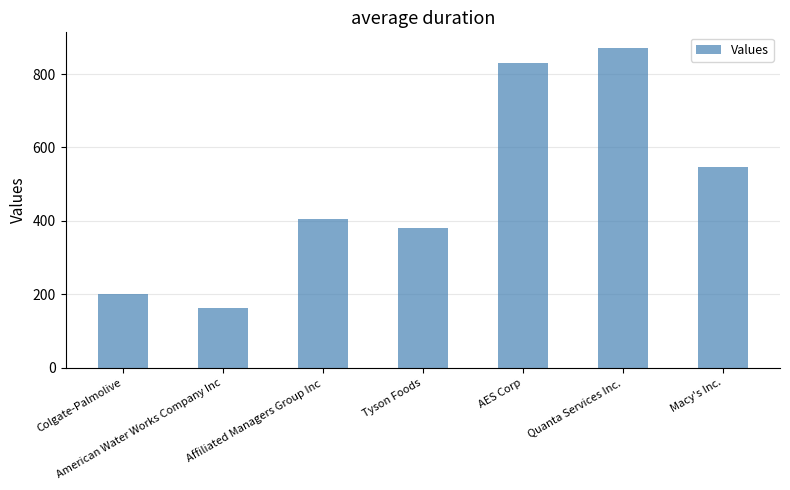

List the labels in order of value, largest first.

Quanta Services Inc., AES Corp, Macy's Inc., Affiliated Managers Group Inc, Tyson Foods, Colgate-Palmolive, American Water Works Company Inc